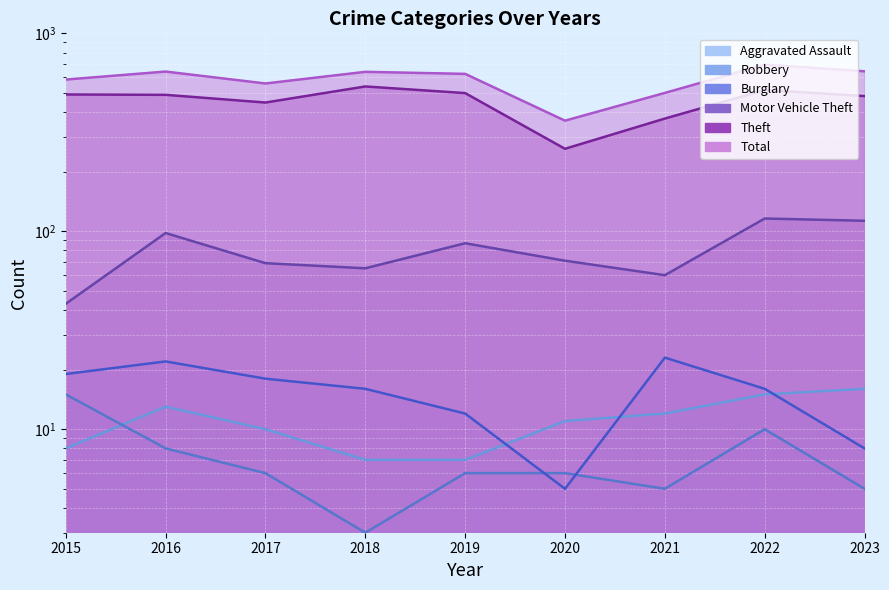

How many data points in Motor Vehicle Theft are less than 71?

4